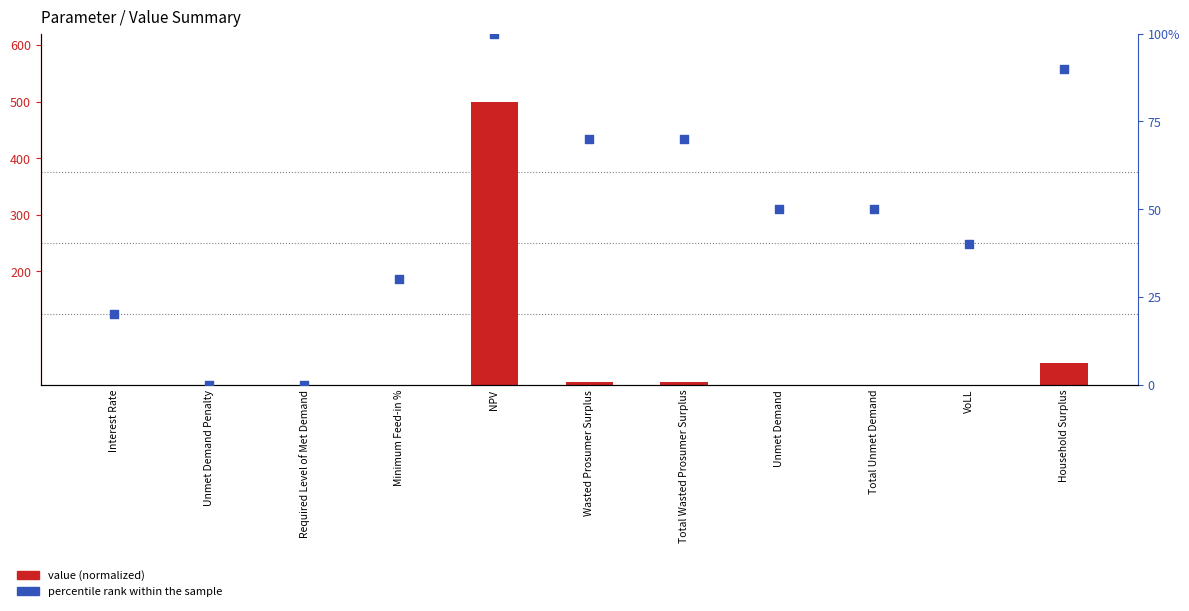

What is the total value across all series at NPV?

600.0